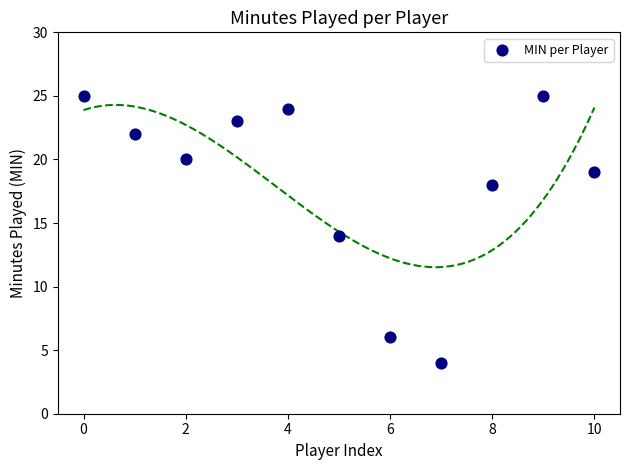

Count the number of points in this scatter plot.

11